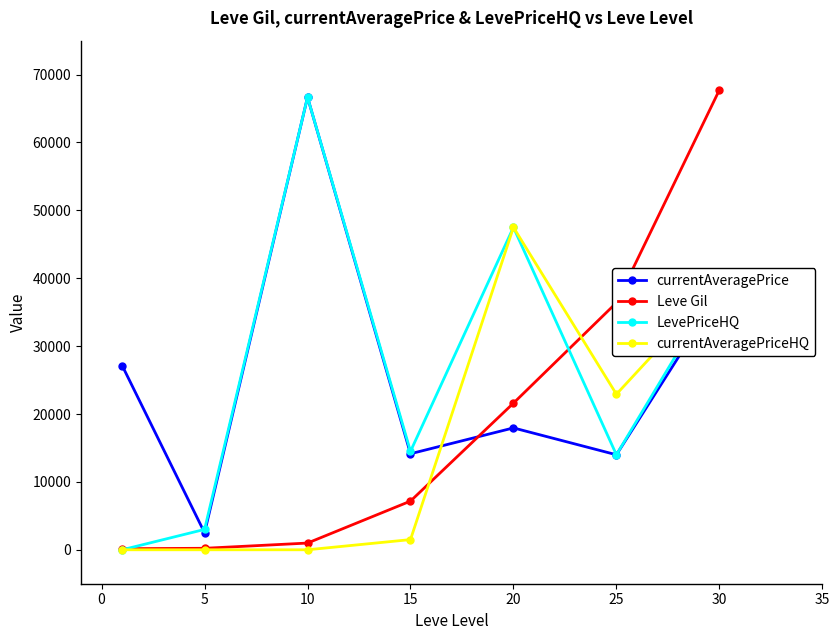

Does the chart display data point markers on the line(s)?

Yes